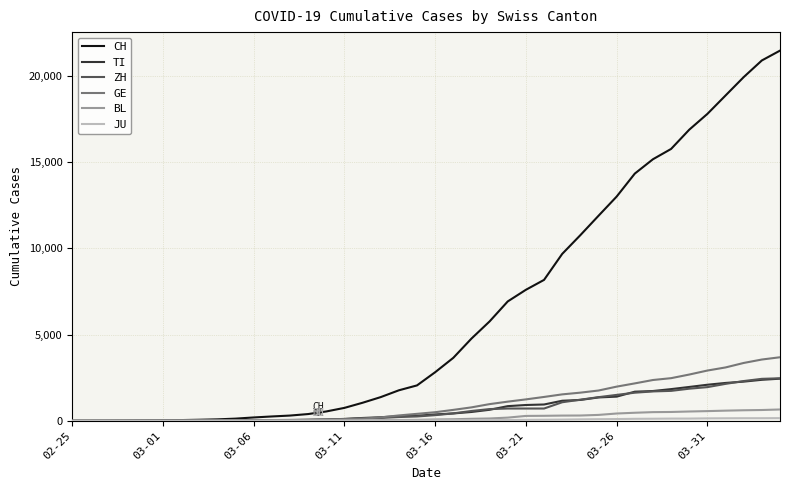

Which series has the largest range (max minus min)?

CH